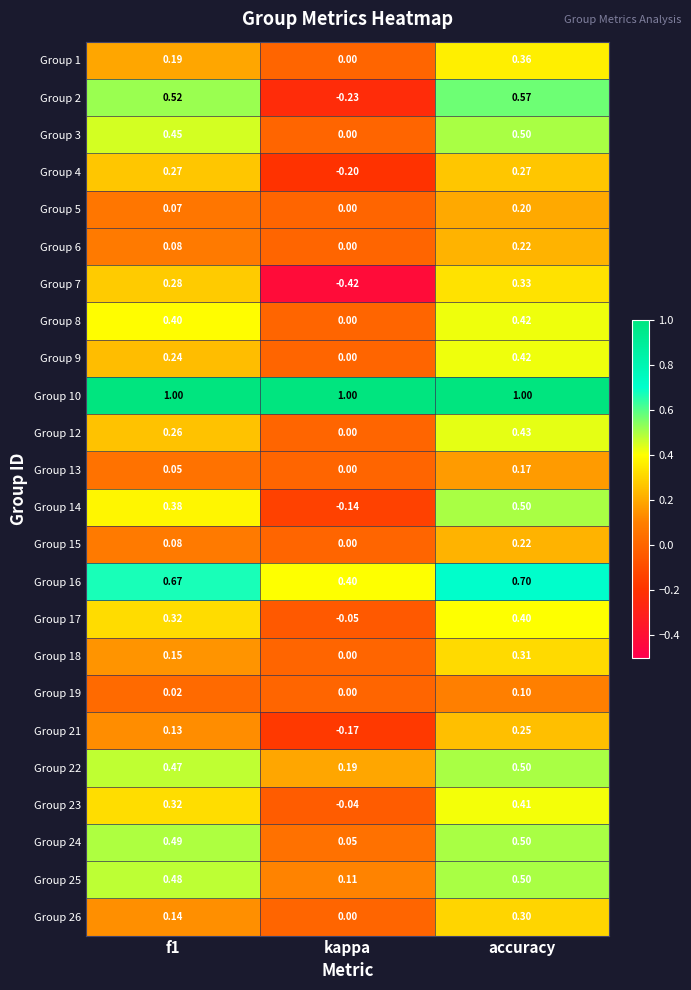

Count the number of categories in the chart.

3